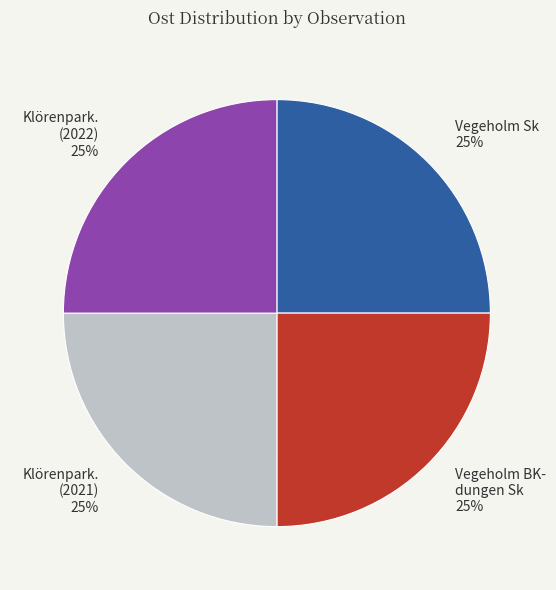

Does any single category account for the majority?

No